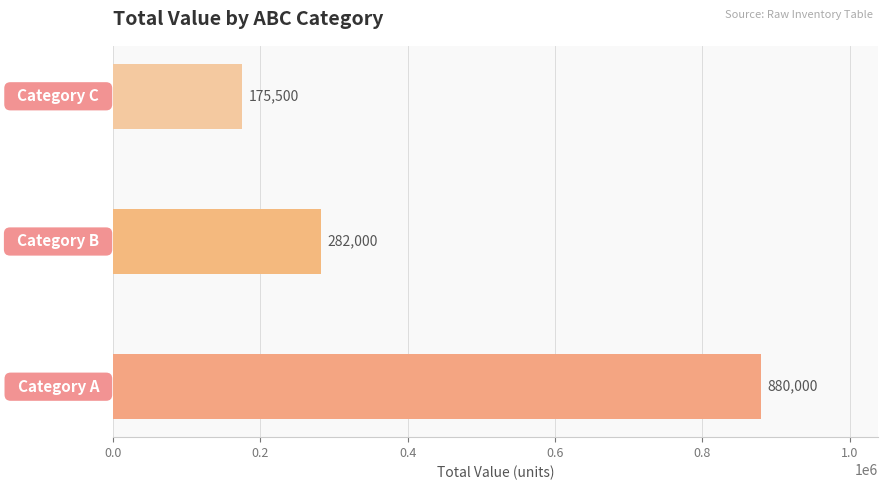

What is the greatest value displayed?

880000